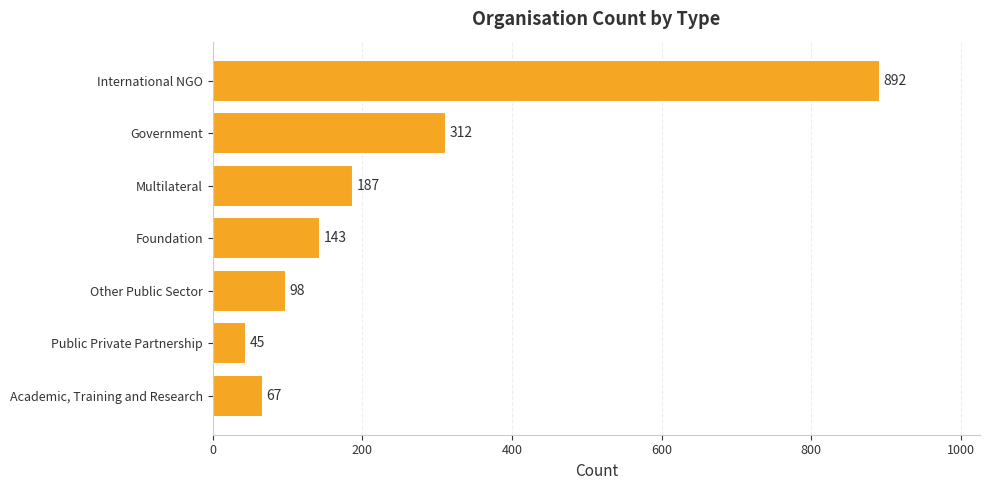

What is the ratio of the value at Academic, Training and Research to the value at Public Private Partnership?

1.5